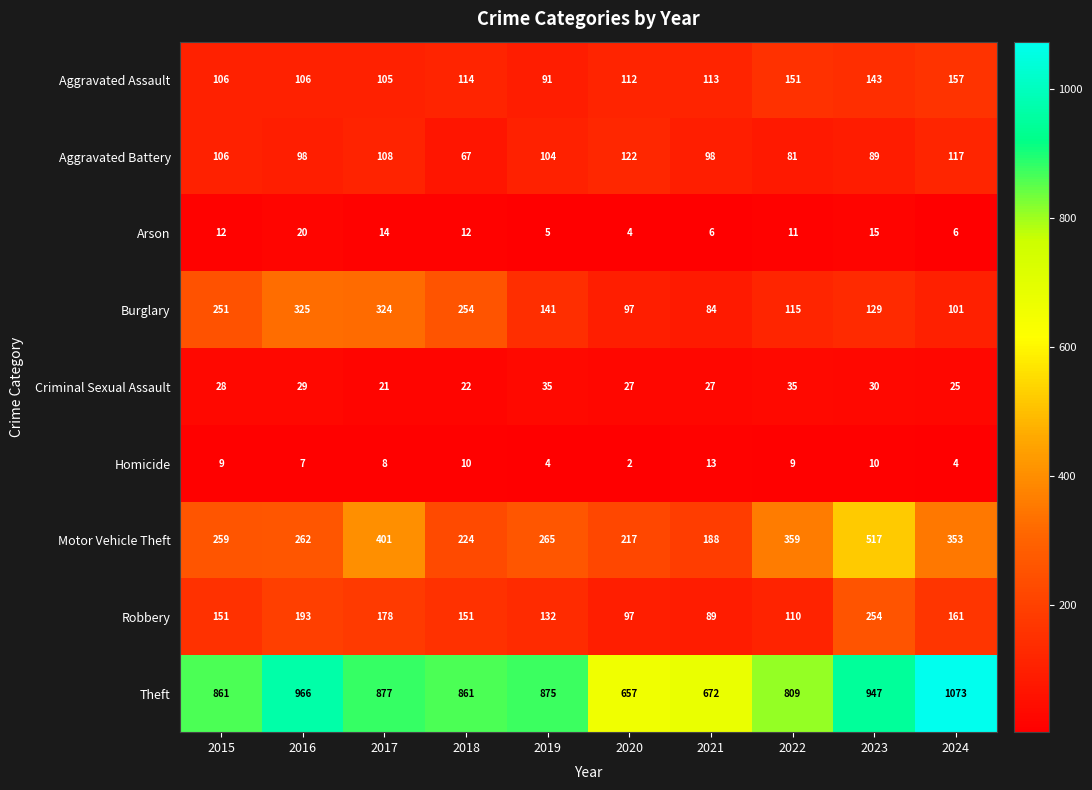

The Burglary series shows 118 at 2021. True or false?

False